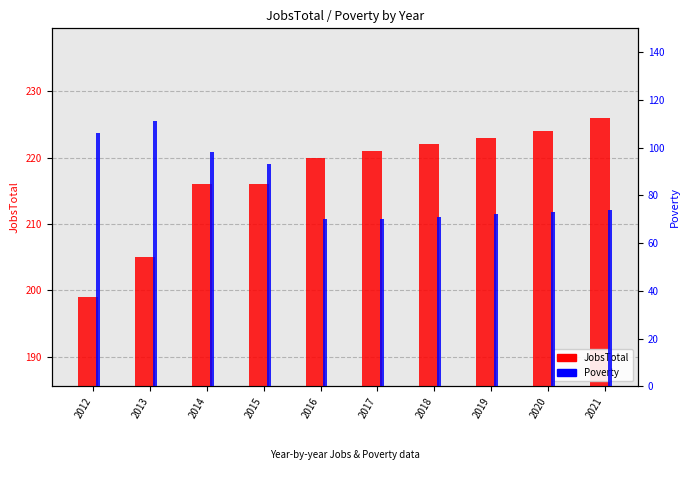

Rank the series by their maximum value, from highest to lowest.

JobsTotal, Poverty